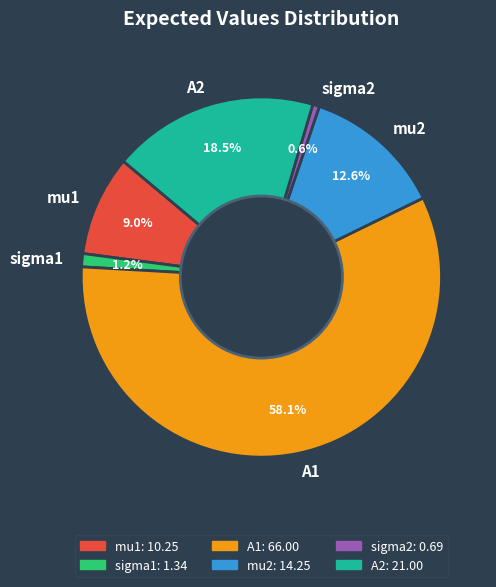

Is A1 the majority of the pie?

Yes